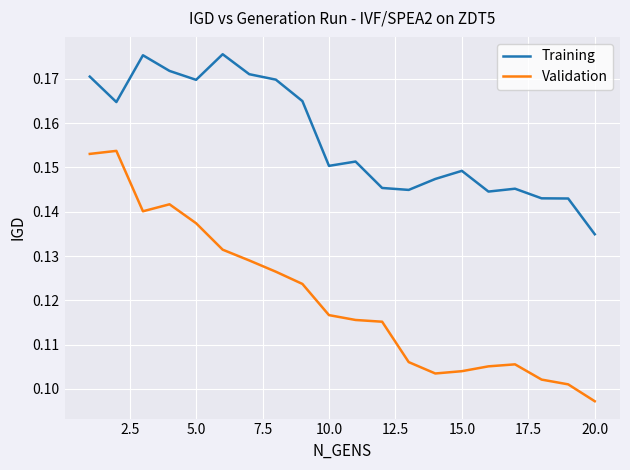

Which series has the widest spread of values?

Validation